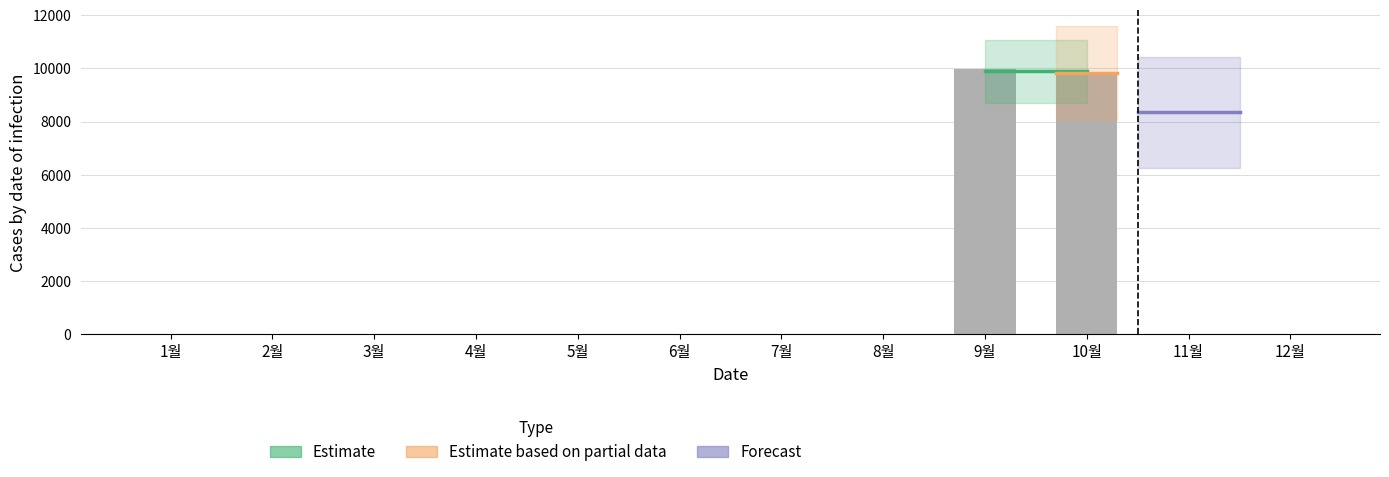

What is the greatest value displayed?

9960